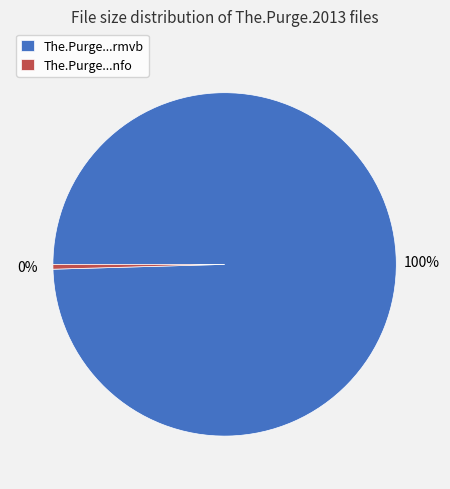

Is it true that The.Purge...nfo is 0% of the pie?

True